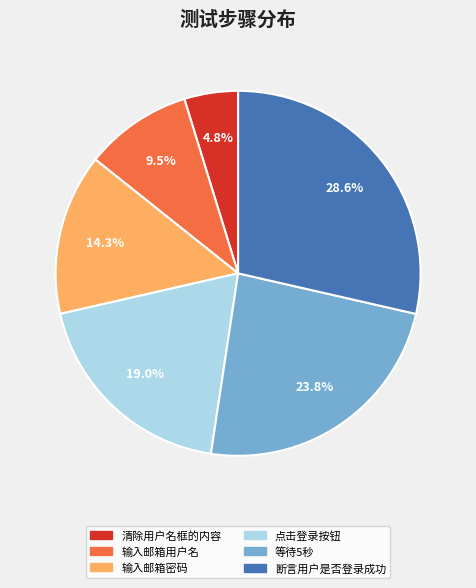

The 点击登录按钮 slice represents 19% of the pie. True or false?

True